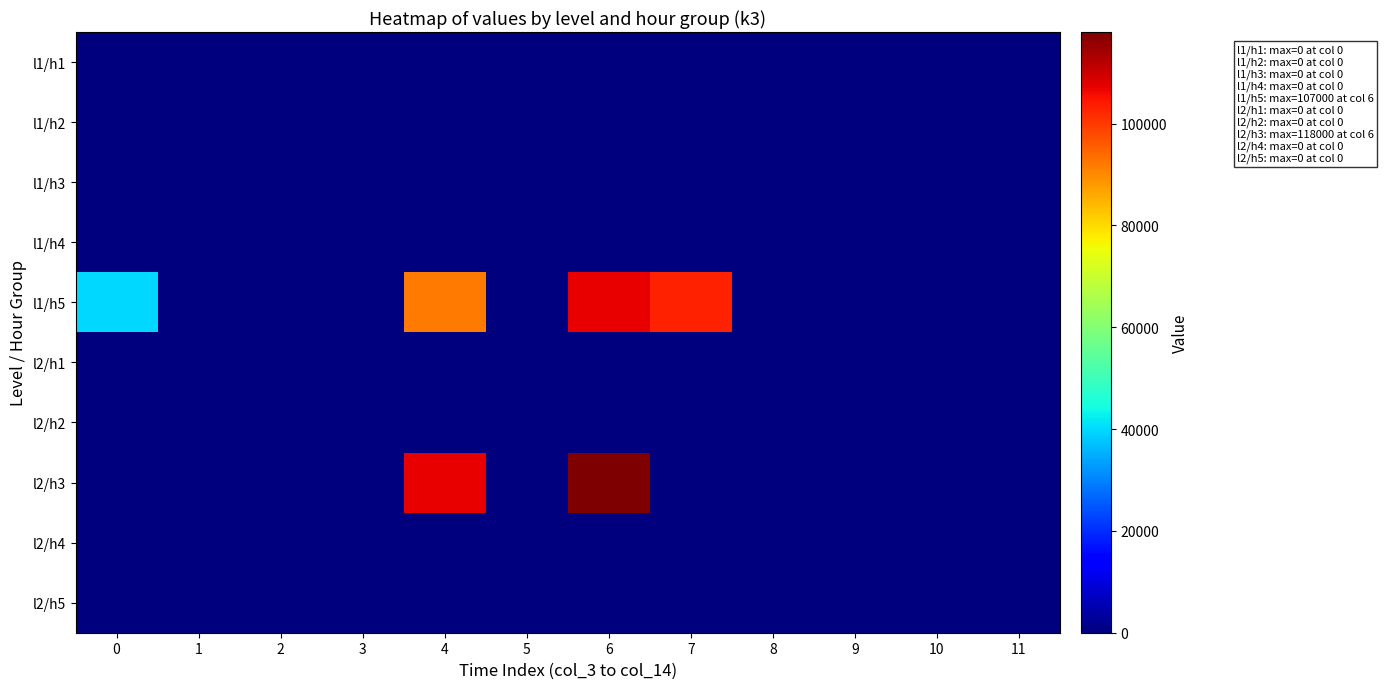

Between 0 and 2, which series saw the biggest shift?

row_4